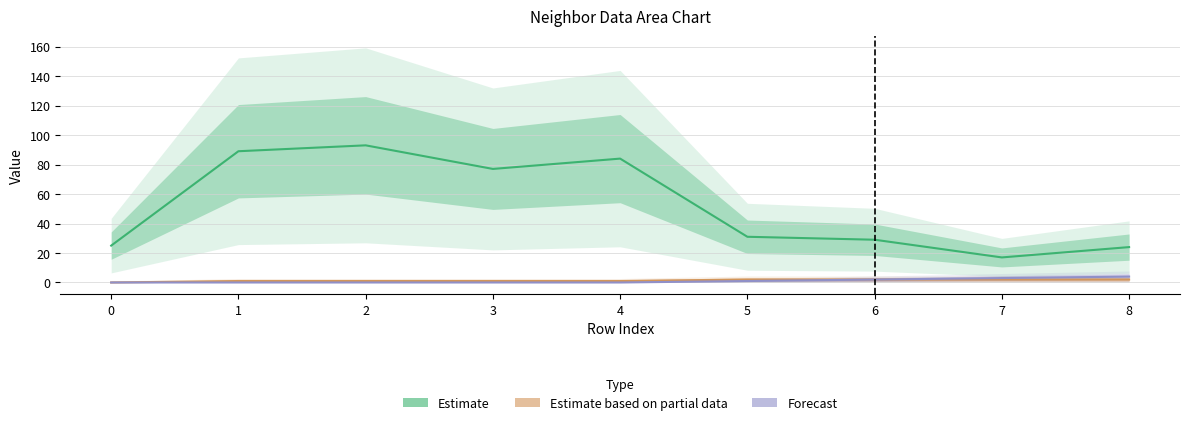

True or false: Forecast and Estimate cross at least once.

False